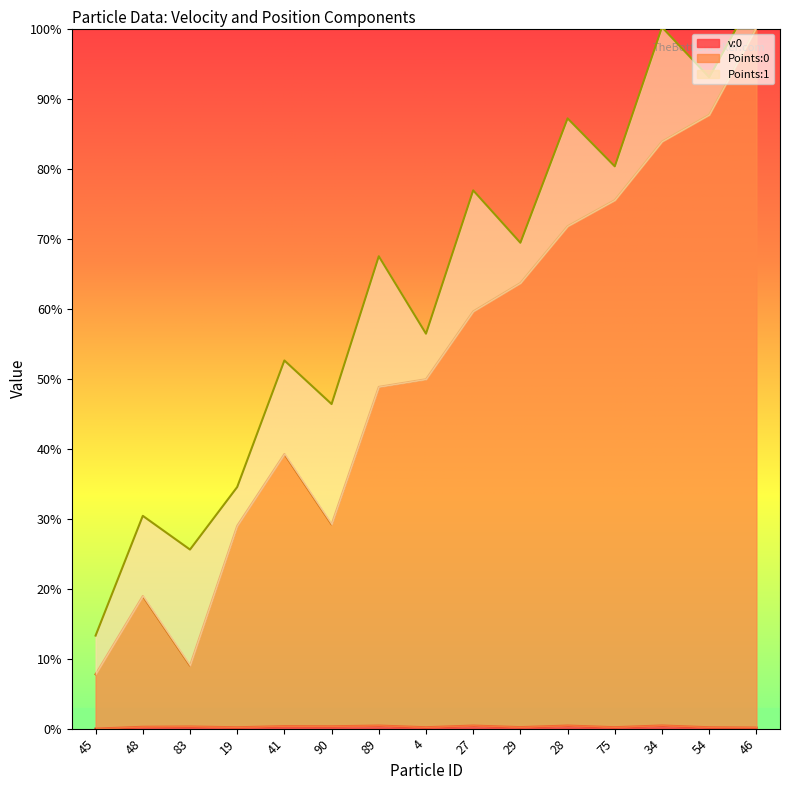

True or false: Points:0 and v:0 cross at least once.

False